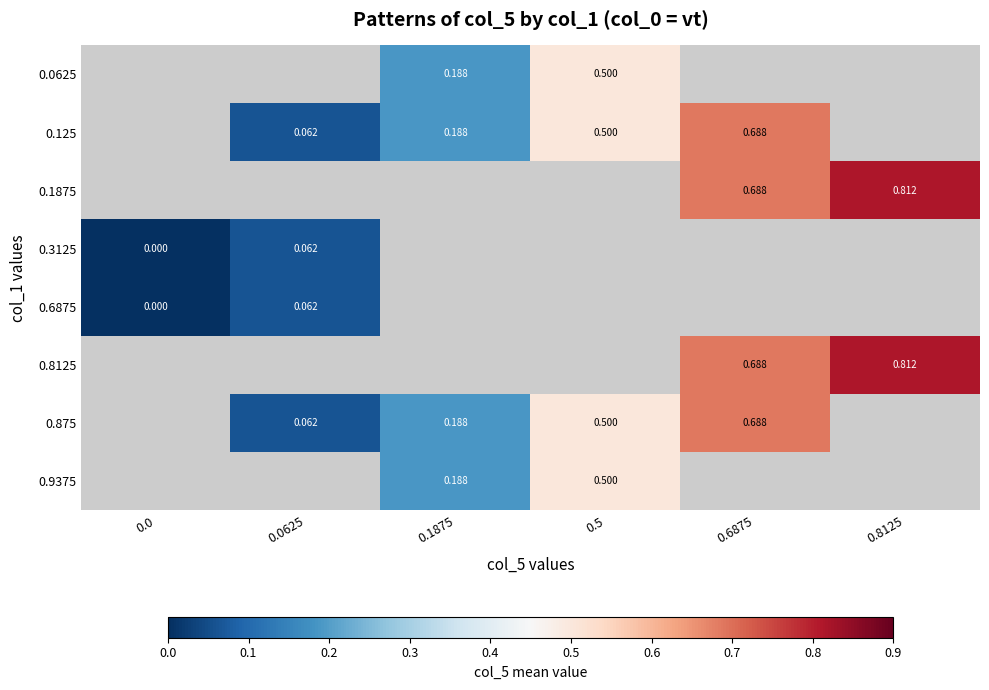

Is the value of 0.8125 at 0.8125 greater than the value of 0.9375 at 0.1875?

Yes